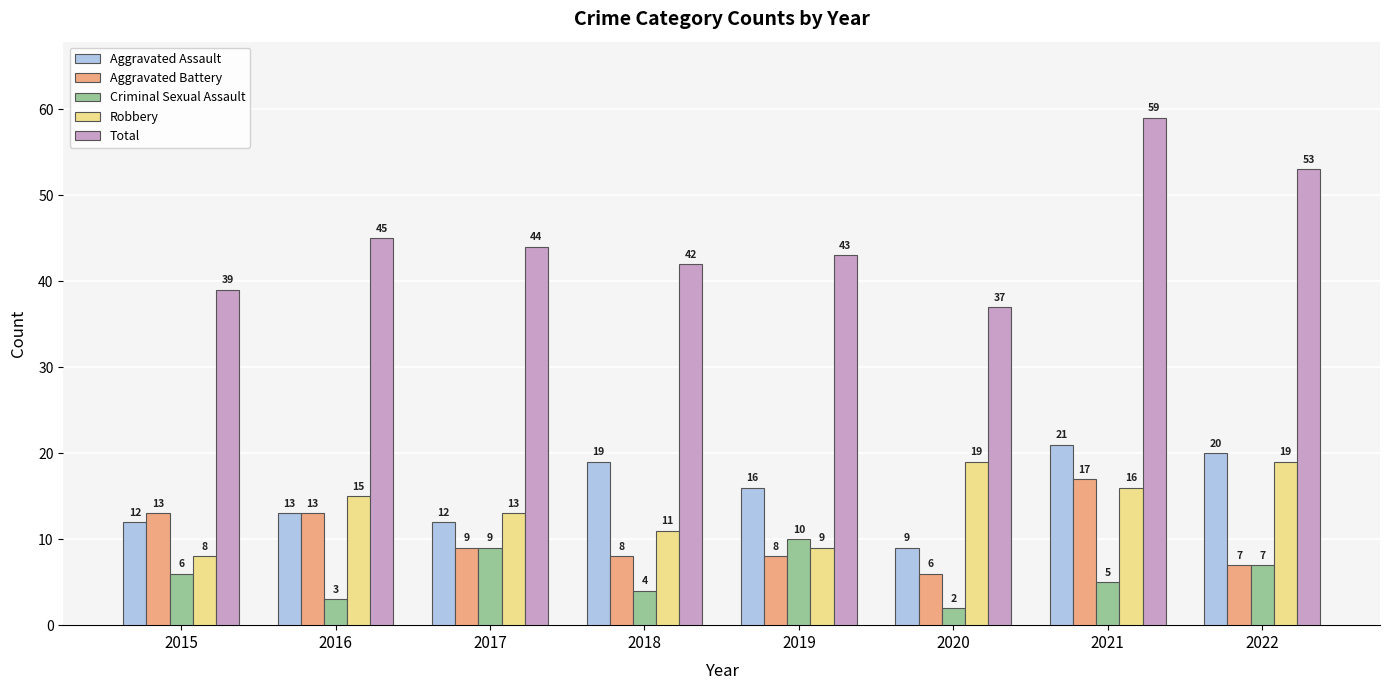

What is the difference between the Aggravated Battery values at 2017 and 2016?

4